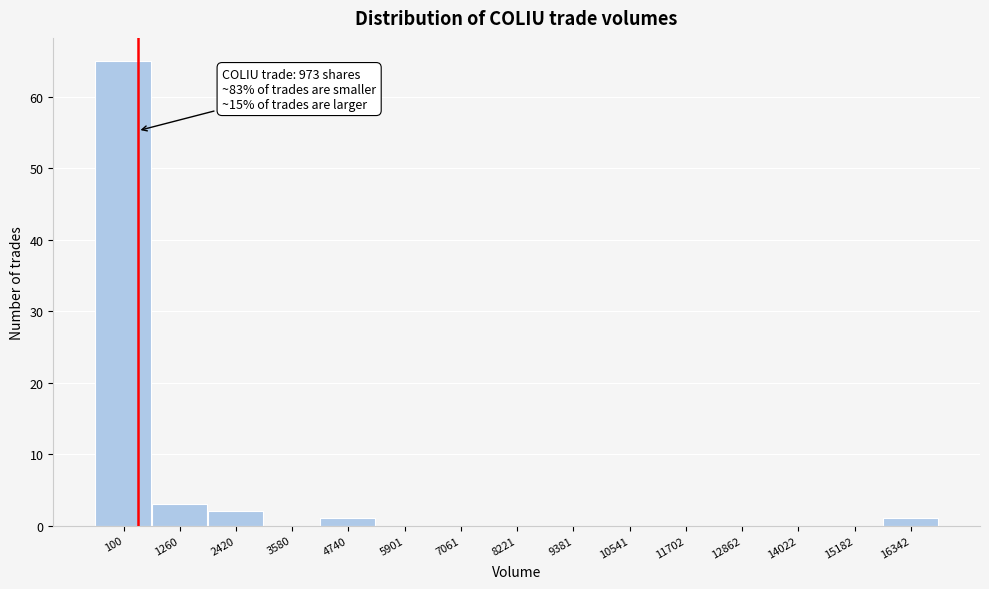

Reading left to right, extract all data points from this chart.

100=65	1260=3	2420=2	3580=0	4740=1	5901=0	7061=0	8221=0	9381=0	10541=0	11702=0	12862=0	14022=0	15182=0	16342=1